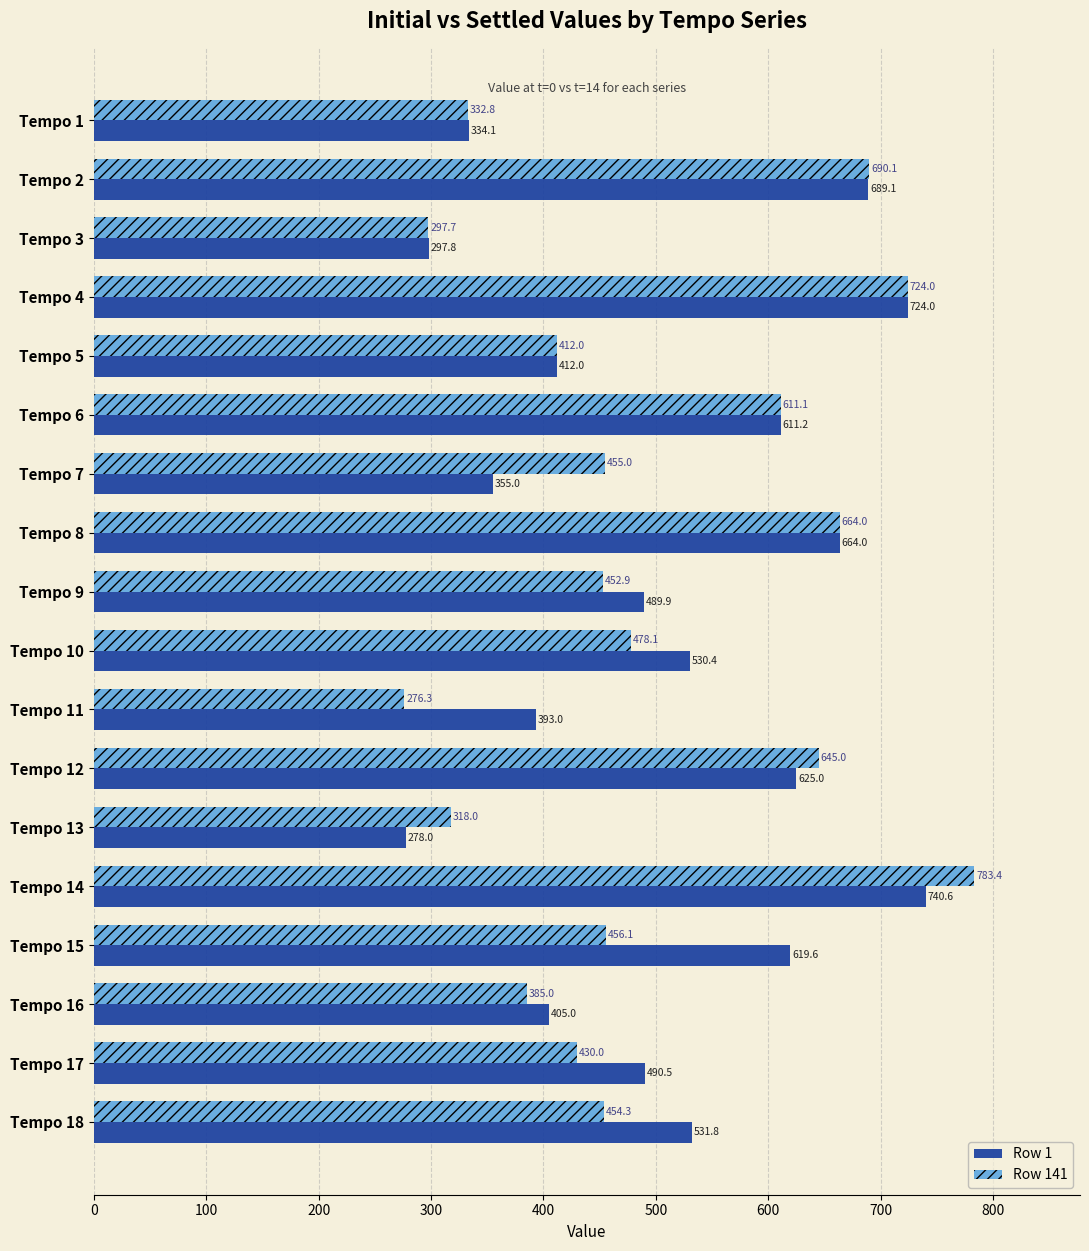

Rank the series by their average value, from highest to lowest.

Row 1, Row 141